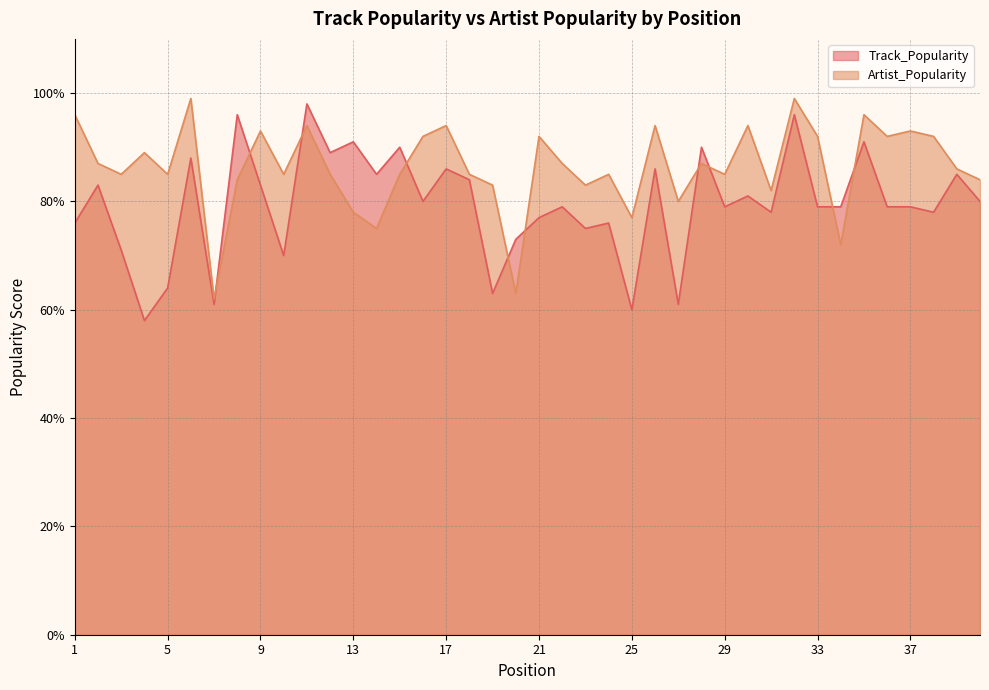

At which category is the sum across all series the highest?

32